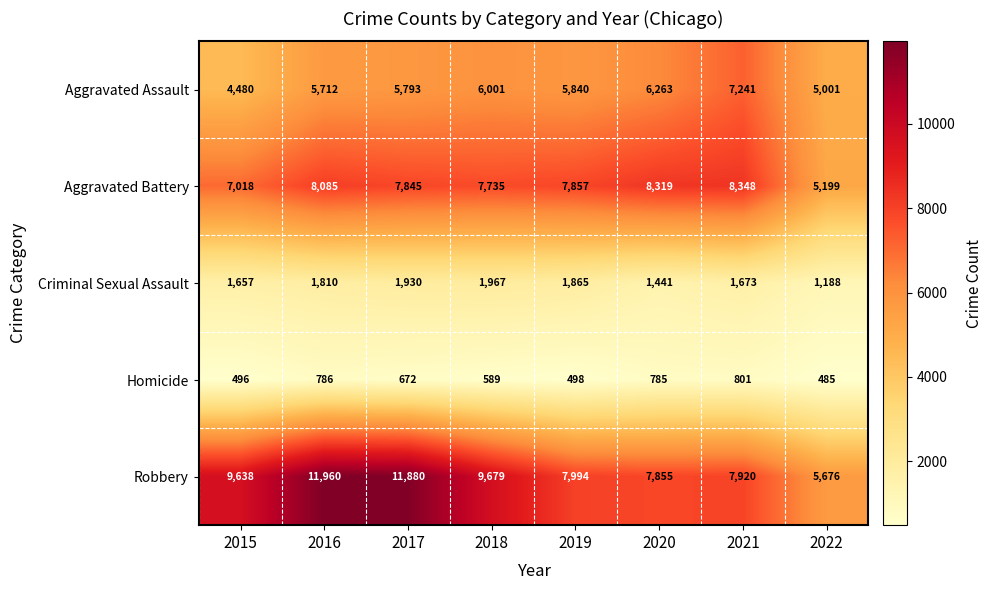

How many data points does each series have?

8